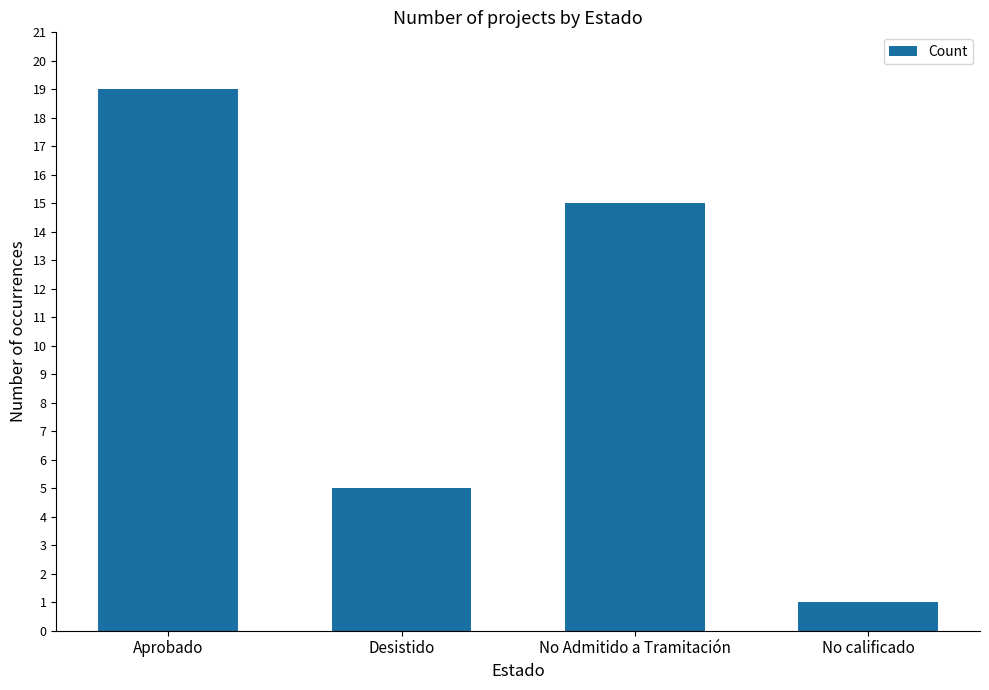

What is the minimum value shown in the chart?

1